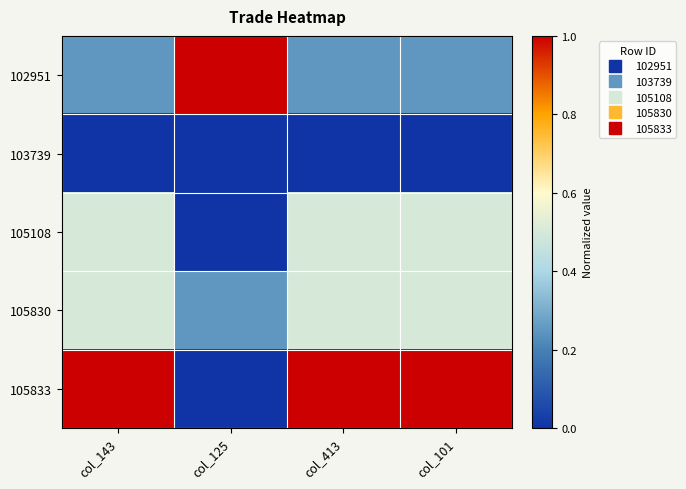

Reading left to right, extract all data points from this chart.

102951: col_143=0.2	col_125=1.0	col_413=0.2	col_101=0.2
103739: col_143=0.0	col_125=0.0	col_413=0.0	col_101=0.0
105108: col_143=0.5	col_125=0.0	col_413=0.5	col_101=0.5
105830: col_143=0.5	col_125=0.2	col_413=0.5	col_101=0.5
105833: col_143=1.0	col_125=0.0	col_413=1.0	col_101=1.0